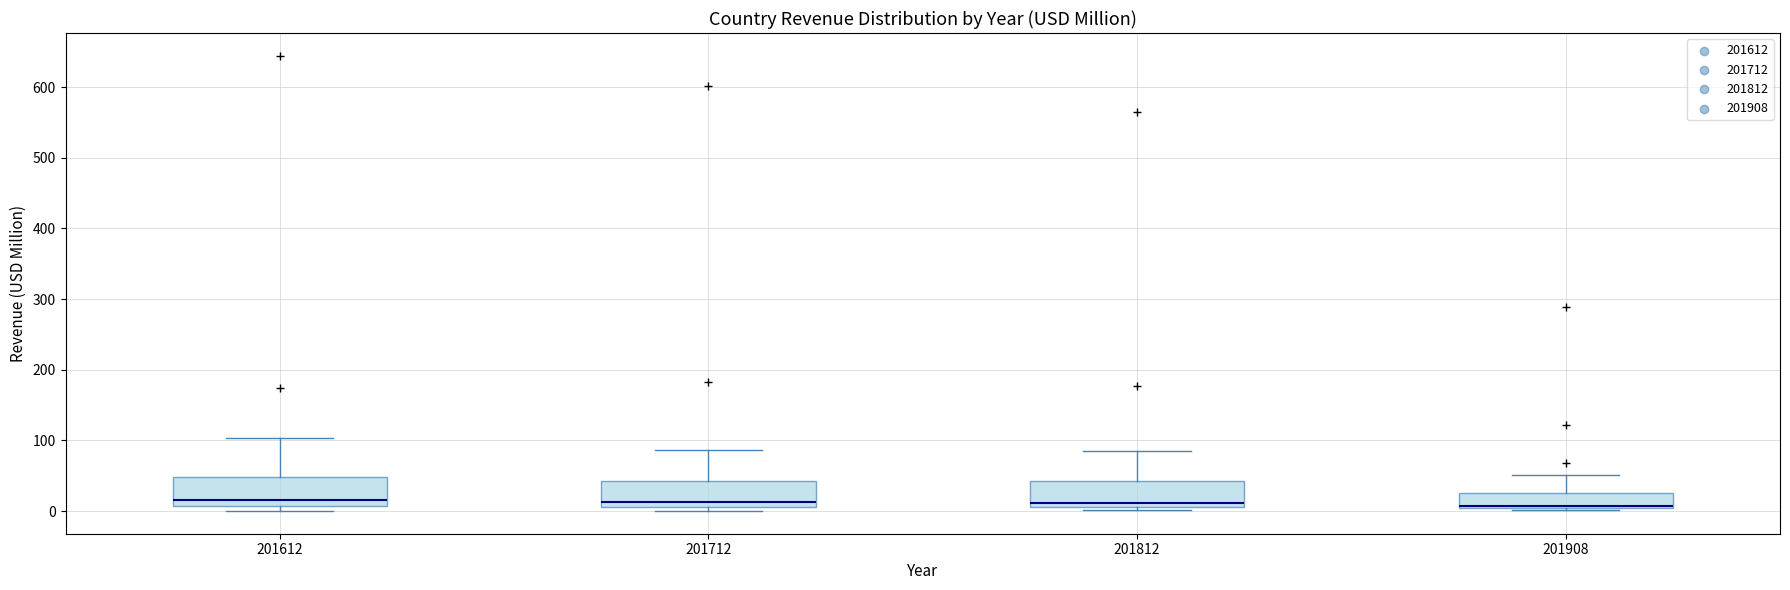

Reading left to right, transcribe this box plot: for each box, give where its median line is, the range the box spans, and where its two whiskers end, as read against the y-axis. The values are not printed on the chart, so give them approximately, as read against the axis.

201612: median 20, box 10 to 50, whiskers 0 to 100
201712: median 10 (just above the box's lower edge), box 10 to 40, whiskers 0 to 90
201812: median 10 (just above the box's lower edge), box 10 to 40, whiskers 0 to 90
201908: median 10, box 0 to 30, whiskers 0 to 50